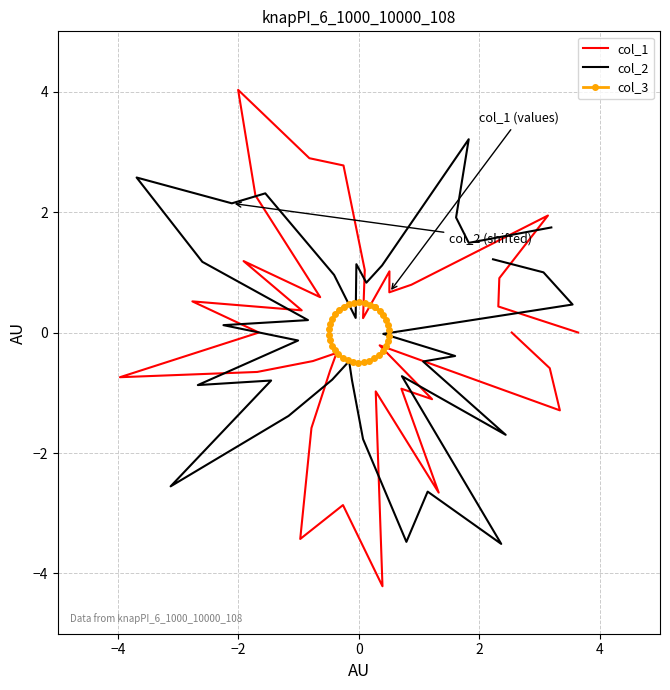

At which category does col_1 reach its first local valley?

4